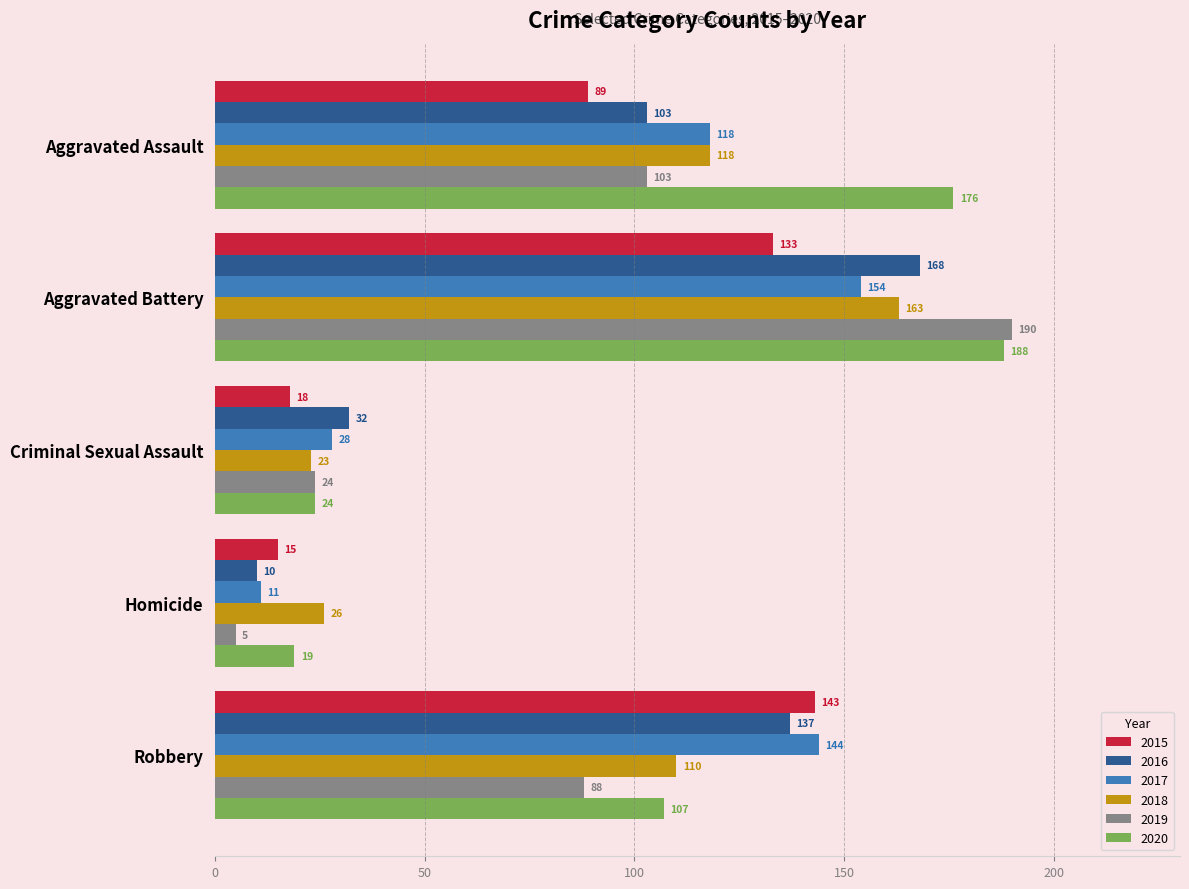

What is the difference between the maximum and minimum values in the 2019 series?

185